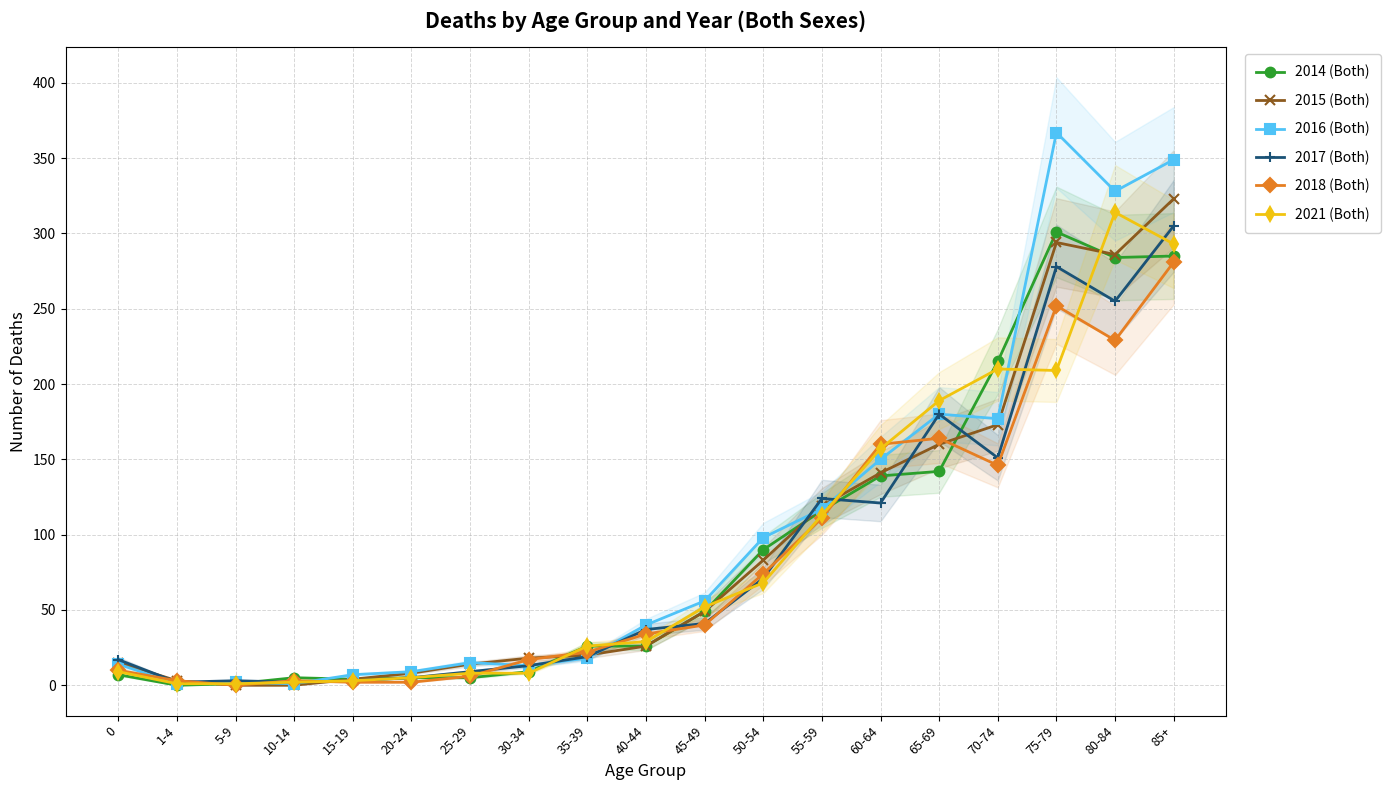

Which series has the largest range (max minus min)?

2016 (Both)